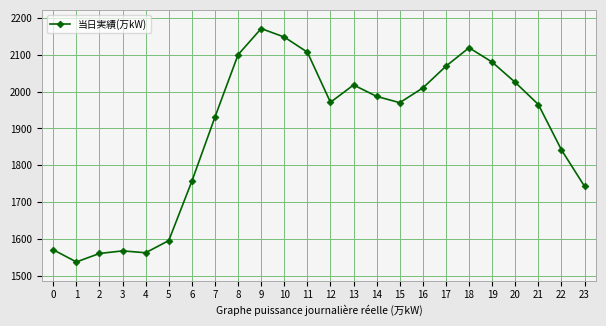

At which category does the data reach its first local valley?

1